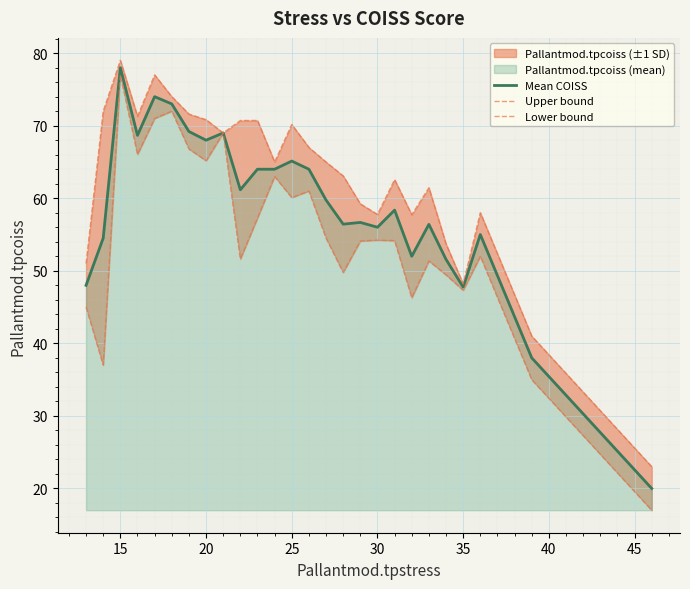

What is the value of the Lower bound point at the 7th from the left?

66.8